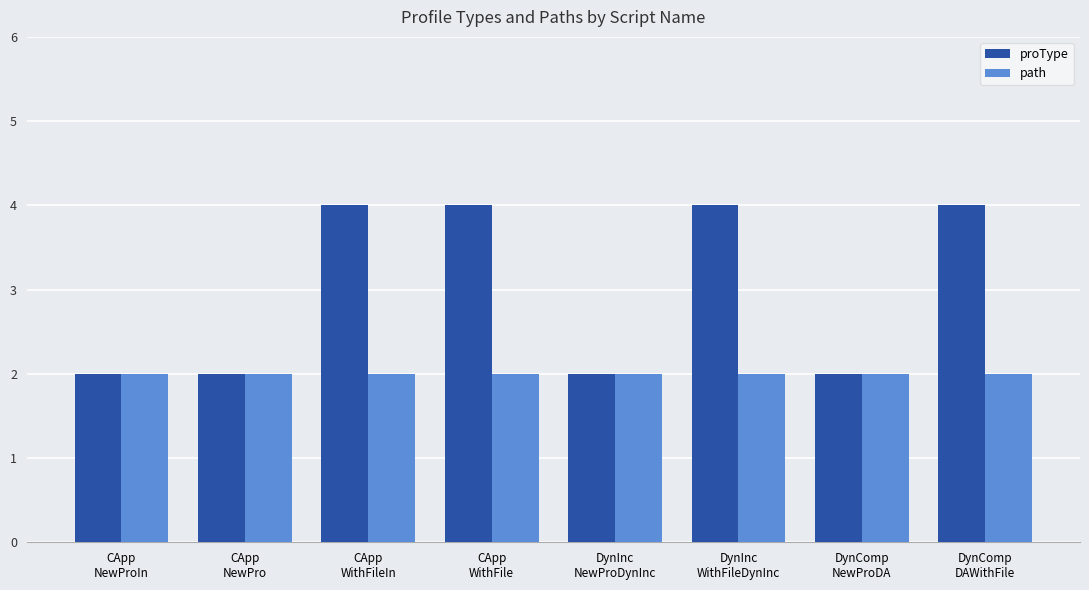

Reading right to left, extract all data points from this chart.

proType: DynComp
DAWithFile=4	DynComp
NewProDA=2	DynInc
WithFileDynInc=4	DynInc
NewProDynInc=2	CApp
WithFile=4	CApp
WithFileIn=4	CApp
NewPro=2	CApp
NewProIn=2
path: DynComp
DAWithFile=2	DynComp
NewProDA=2	DynInc
WithFileDynInc=2	DynInc
NewProDynInc=2	CApp
WithFile=2	CApp
WithFileIn=2	CApp
NewPro=2	CApp
NewProIn=2